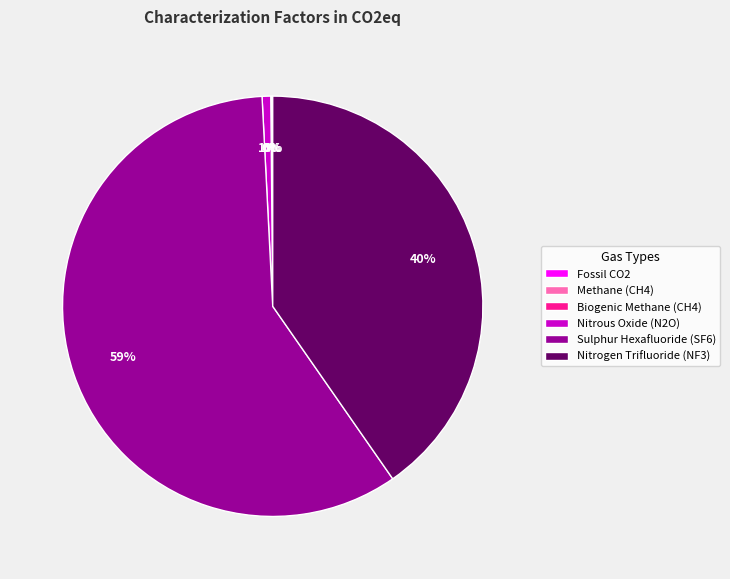

Is it true that Nitrogen Trifluoride (NF3) is 47% of the pie?

False